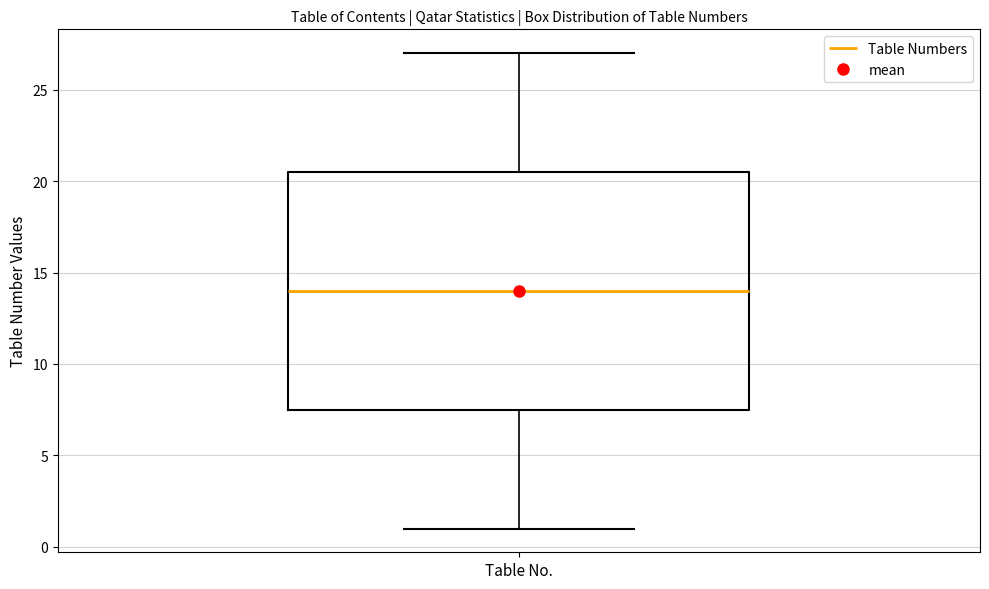

Read this box plot against the y-axis: the position of the median line, the range covered by the box, and the ends of both whiskers. The values are not printed on the chart, so give them approximately, as read against the axis.

median 14.0, box 7.5 to 20.5, whiskers 1.0 to 27.0